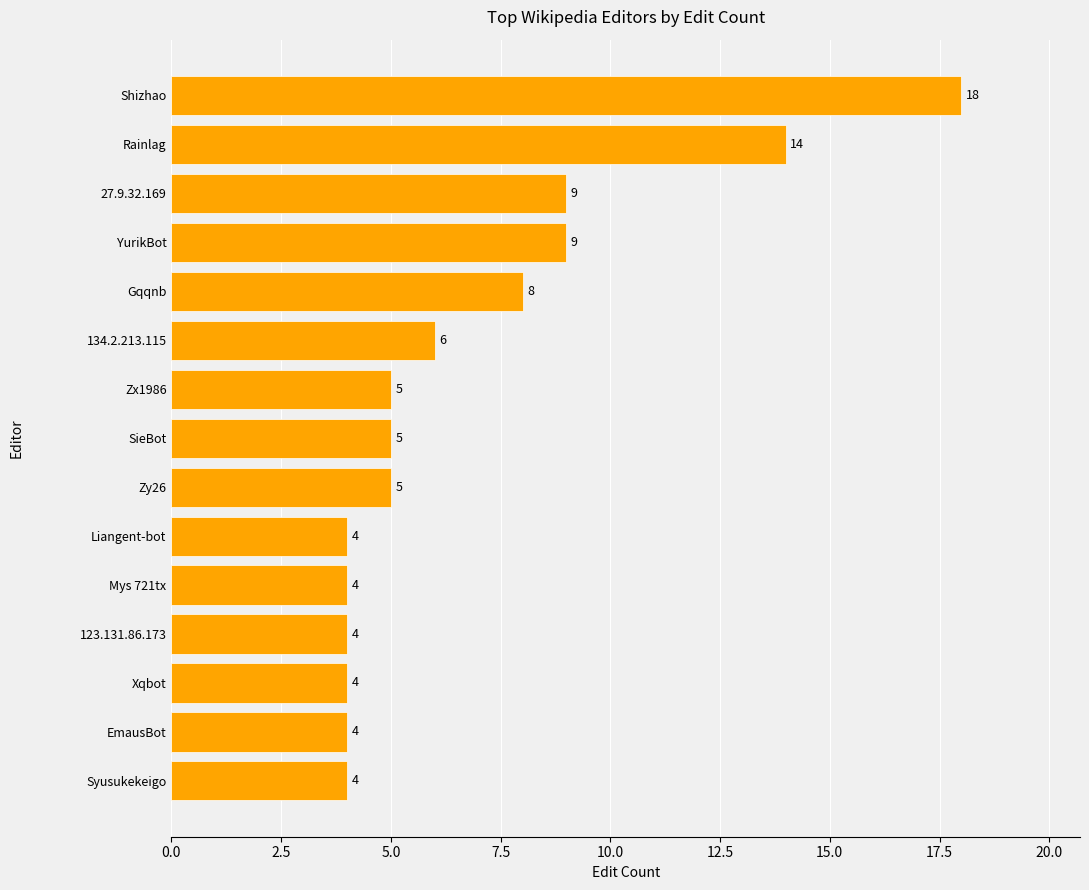

Approximately how many times larger is the value at Gqqnb compared to 134.2.213.115?

1.3